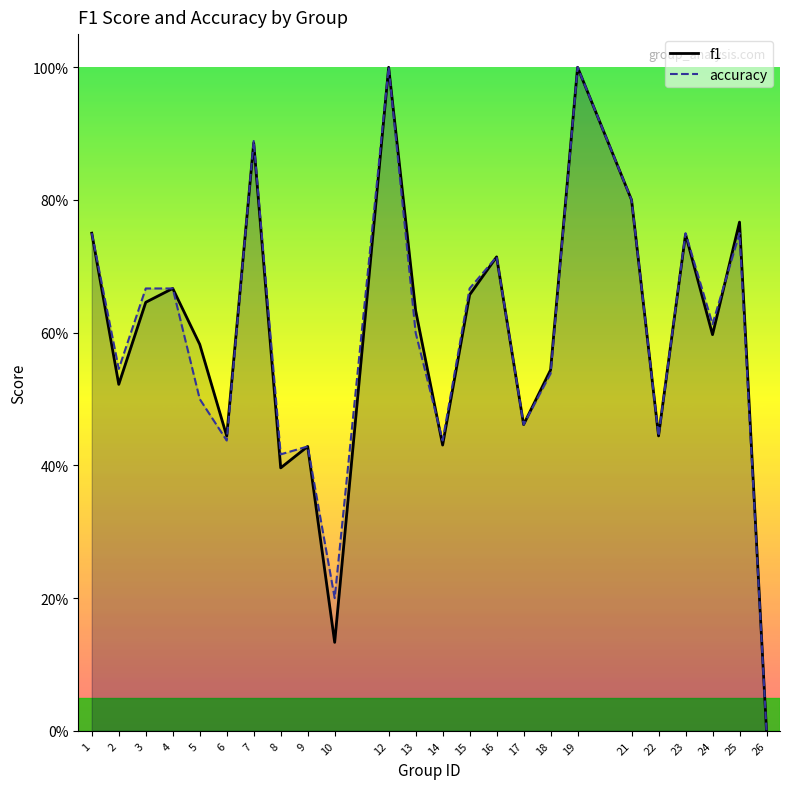

Between 6 and 18, which is larger?

18